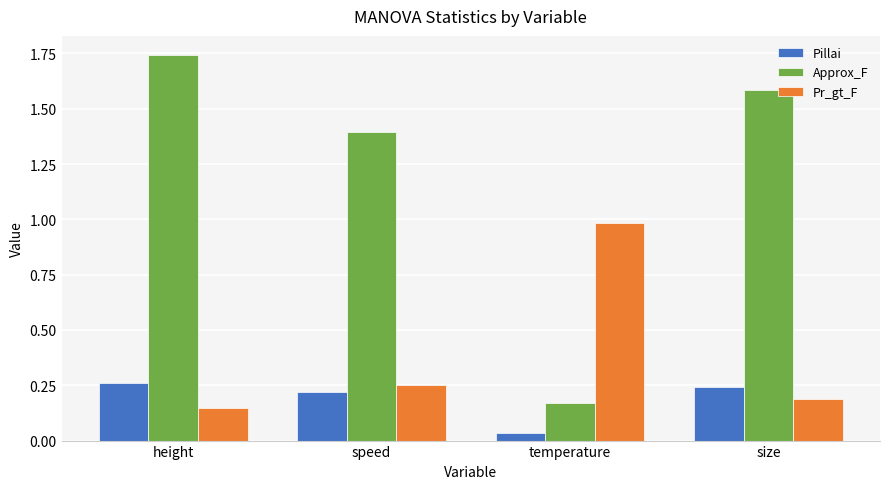

What is the value of the Approx_F bar at the 2nd from the left?

1.4